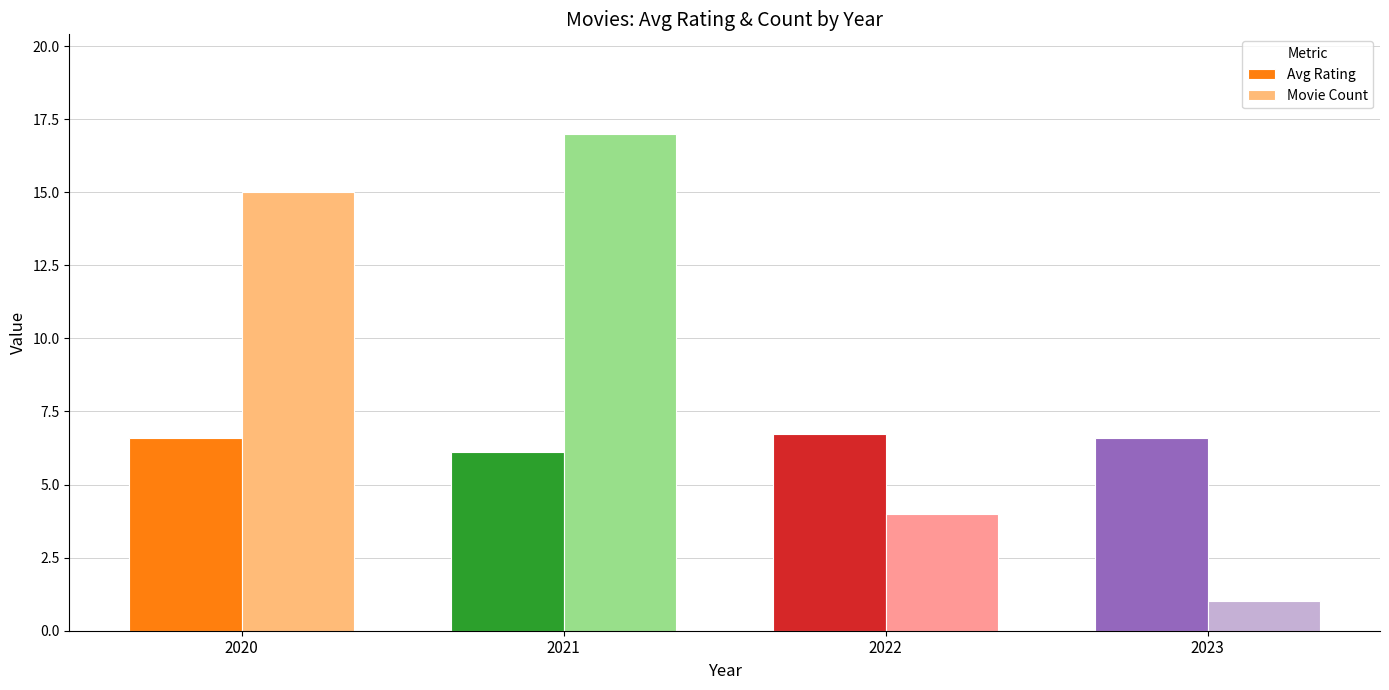

What is the difference between the second highest and minimum values in the Movie Count series?

14.0